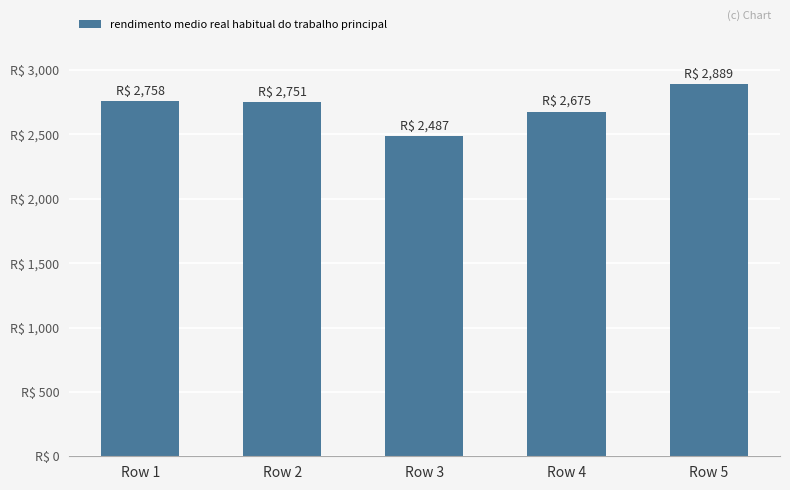

True or false: the data shows 1388 at Row 1.

False